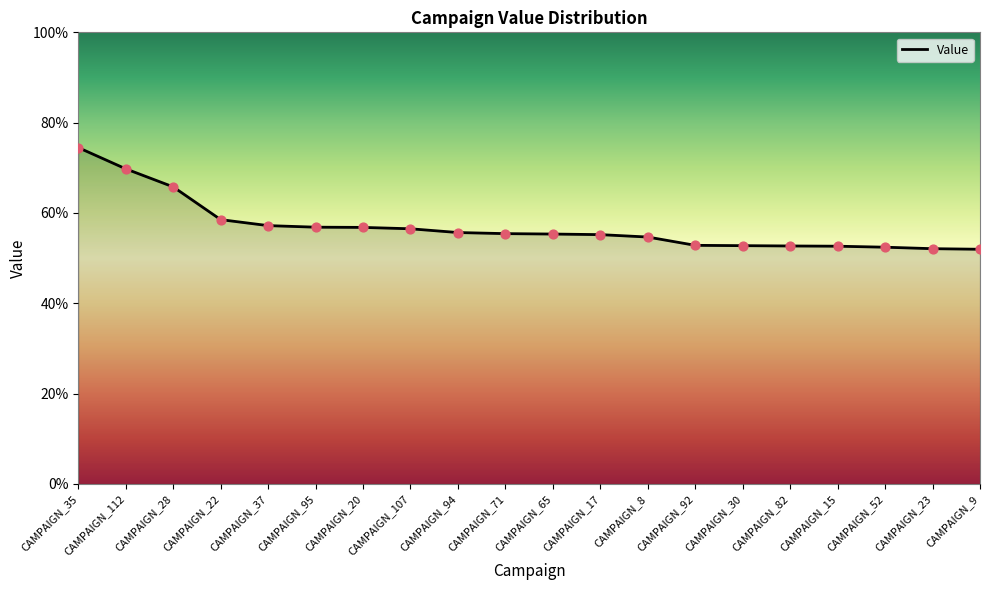

What is the change in value from CAMPAIGN_112 to CAMPAIGN_107?

-0.1